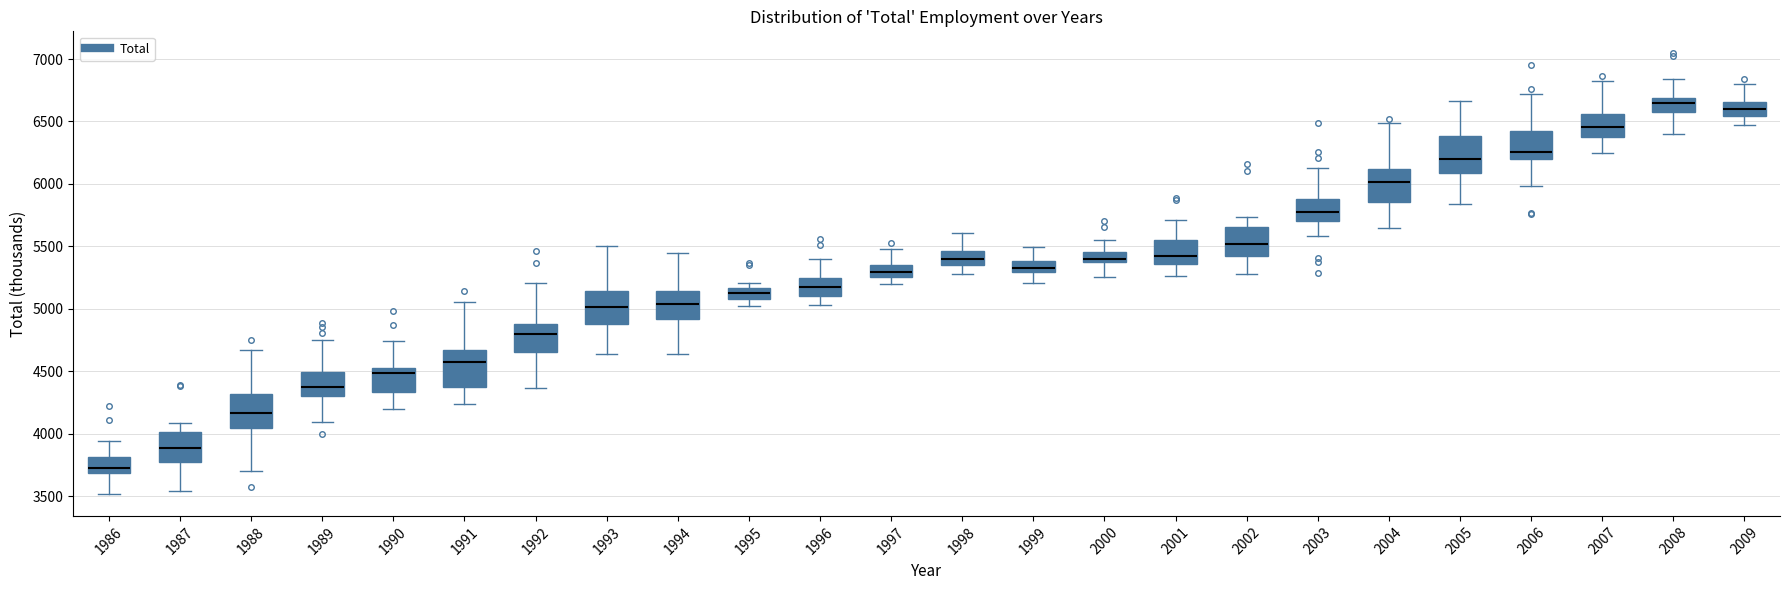

Where is the upper edge of the box at x = 1992 on the y-axis? The values are not printed on the chart, so give them approximately, as read against the axis.

4900